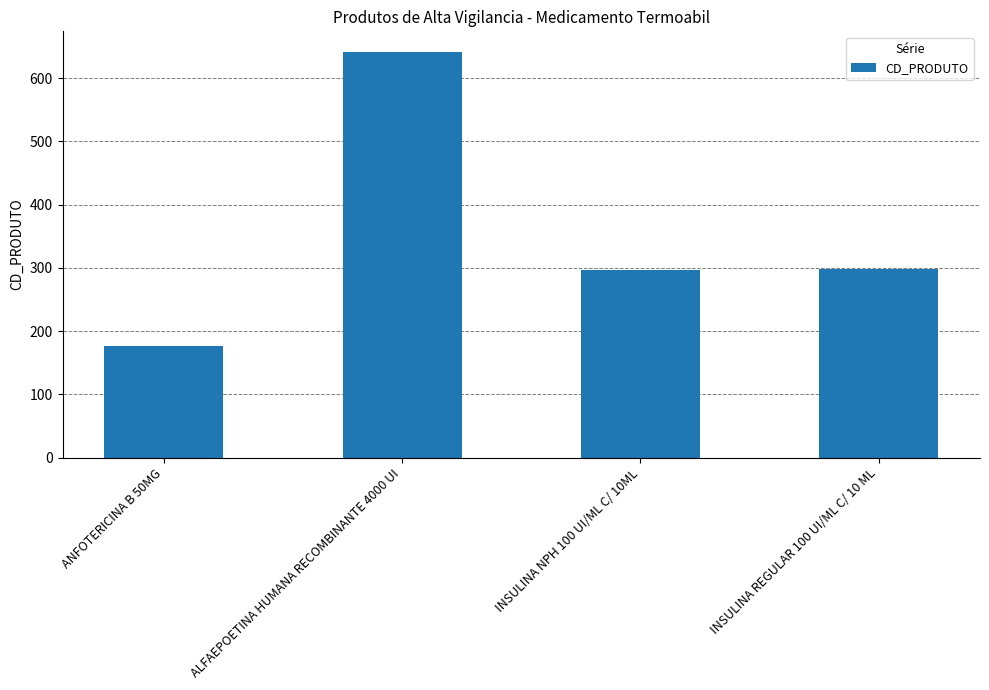

What is the change in value from INSULINA NPH 100 UI/ML C/ 10ML to INSULINA REGULAR 100 UI/ML C/ 10 ML?

+1